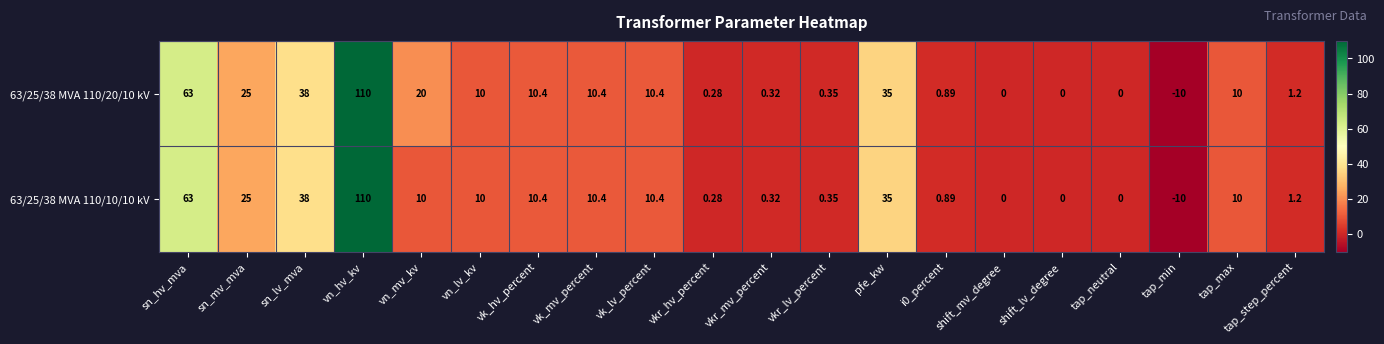

Is the value of 63/25/38 MVA 110/10/10 kV at vk_lv_percent greater than the value of 63/25/38 MVA 110/20/10 kV at vkr_lv_percent?

Yes